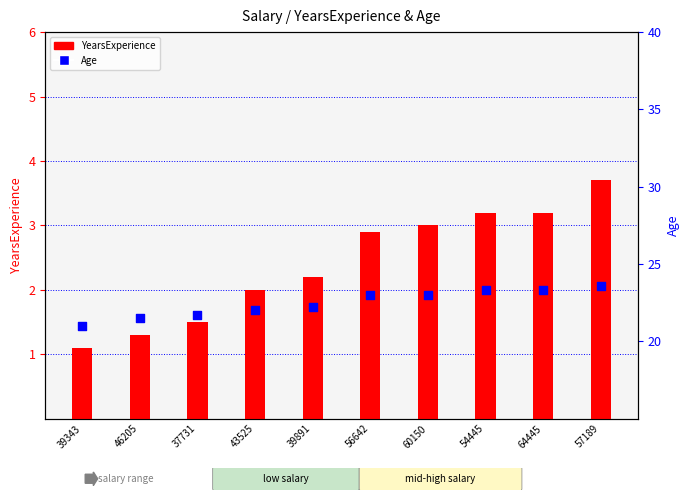

What are all the series names shown in the legend?

YearsExperience, Age